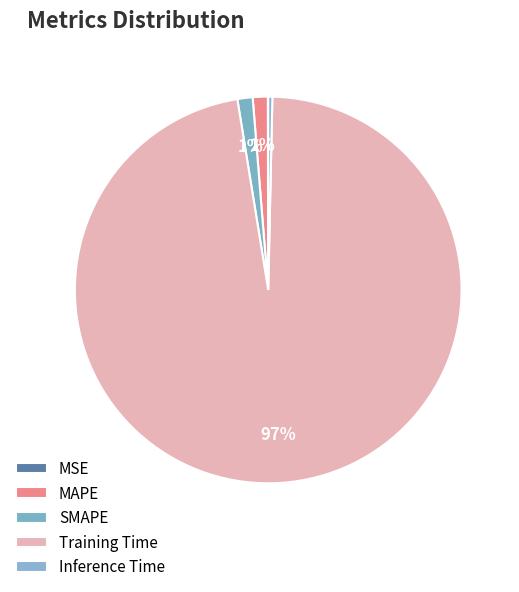

What percentage do MAPE and SMAPE together represent?

2.5%